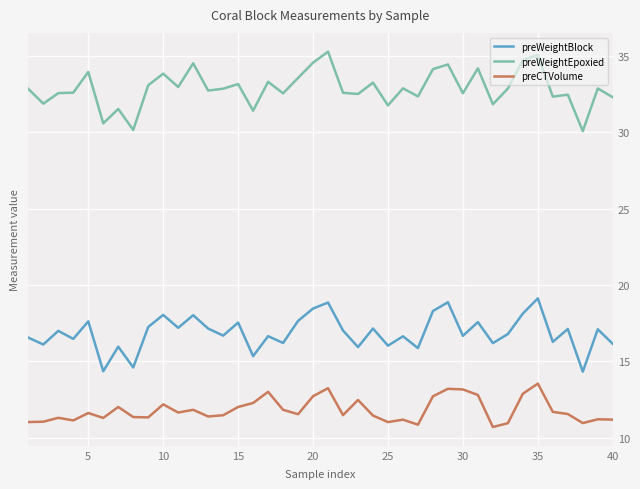

List the series in order of their overall mean, lowest first.

preCTVolume, preWeightBlock, preWeightEpoxied